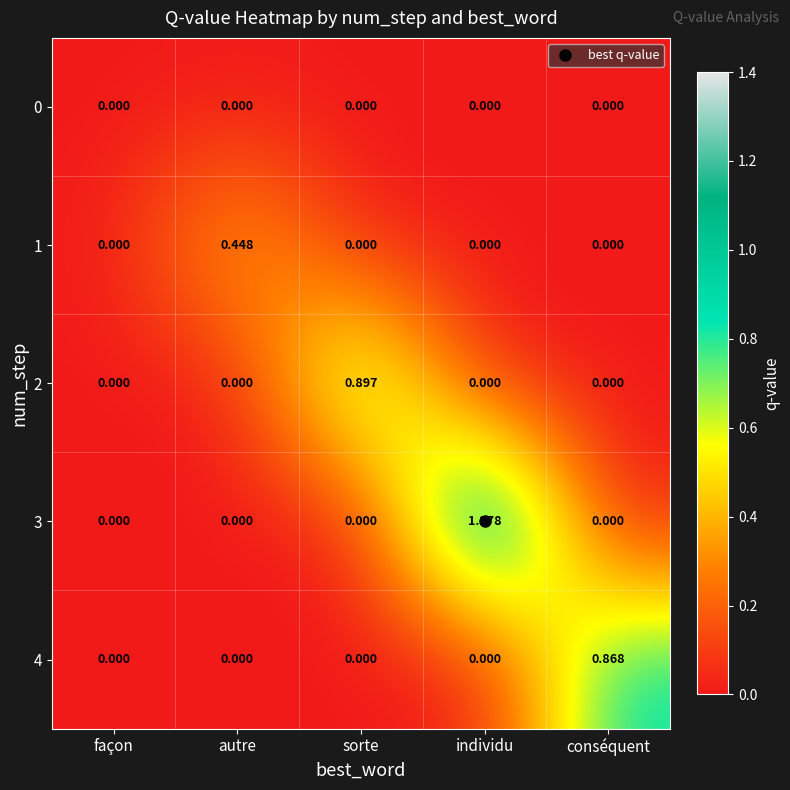

At which label does 4 reach its peak?

conséquent